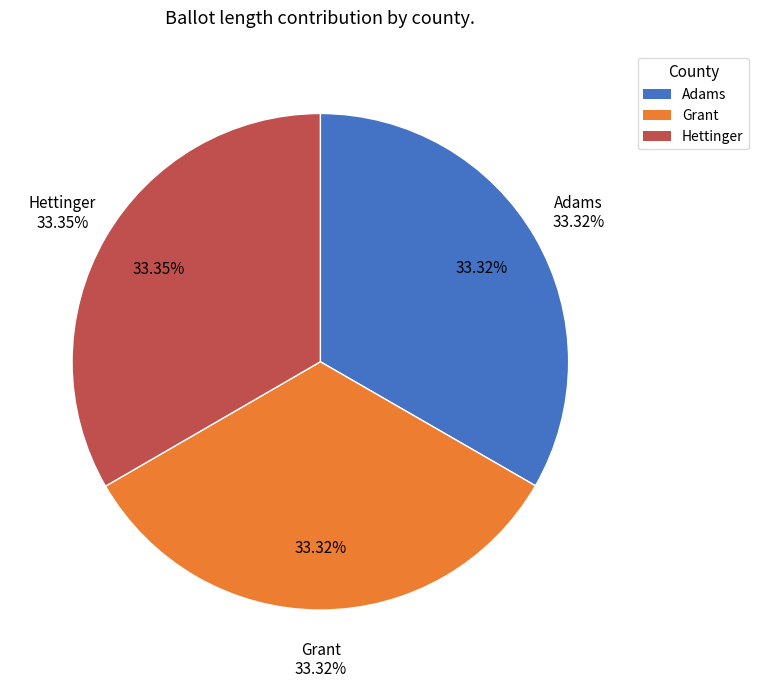

Is there any slice that represents more than half of the pie?

No